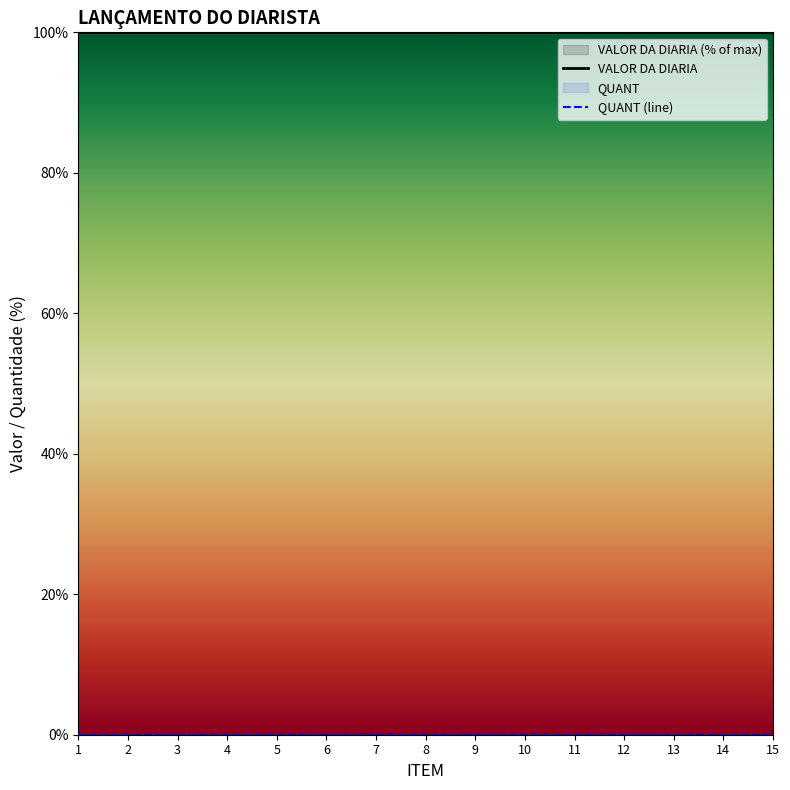

Between 12 and 15, which series saw the biggest shift?

VALOR DA DIARIA